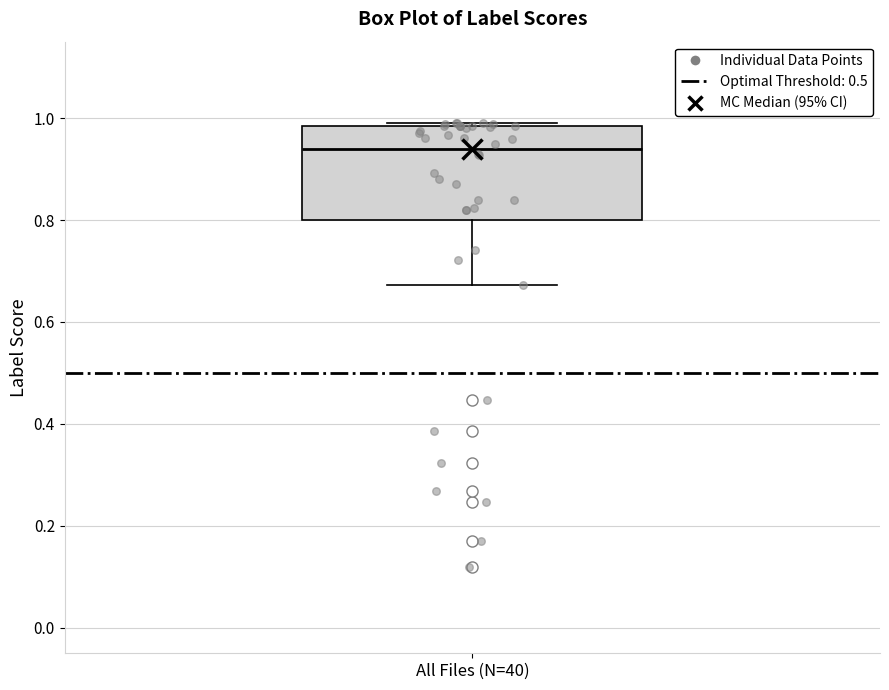

Read this box plot against the y-axis: the position of the median line, the range covered by the box, and the ends of both whiskers. The values are not printed on the chart, so give them approximately, as read against the axis.

median 0.94, box 0.80 to 0.98, whiskers 0.68 to 0.98 (just above the box's upper edge)